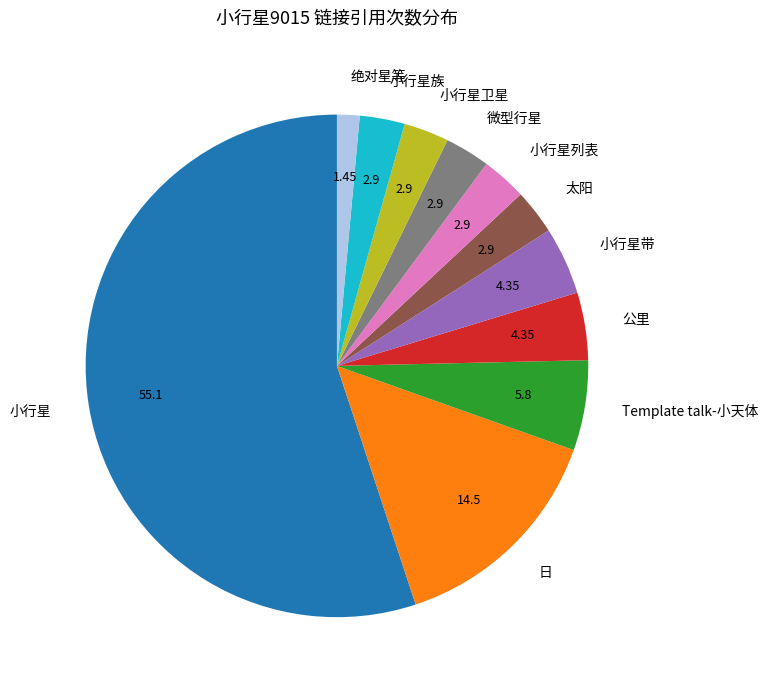

Is the sum of 小行星卫星 and 小行星列表 greater than half?

No